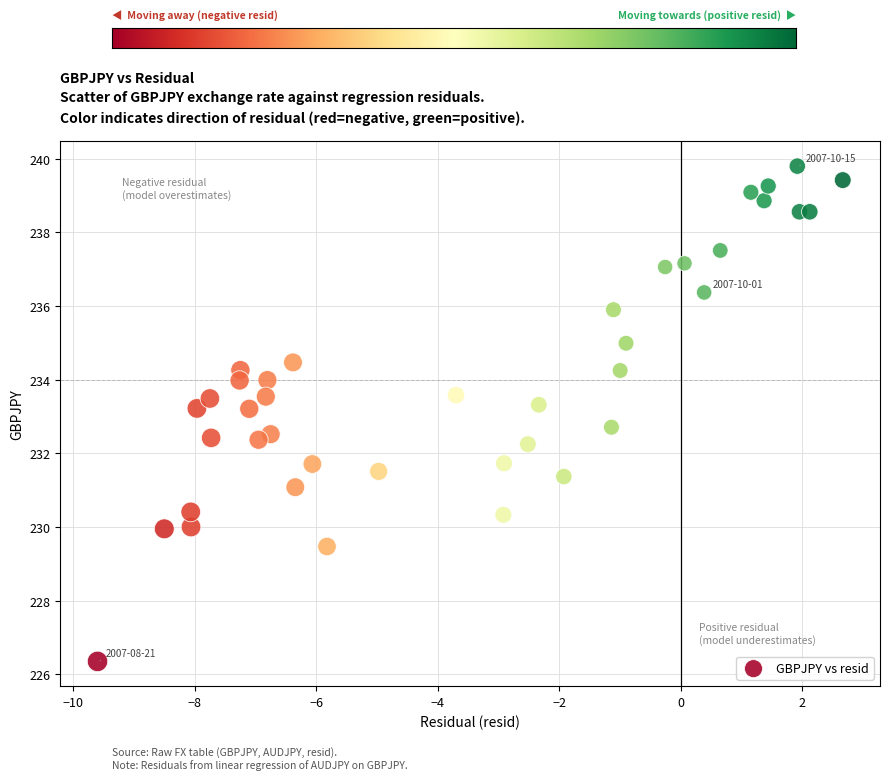

What is the range of X values (max minus min)?

12.3